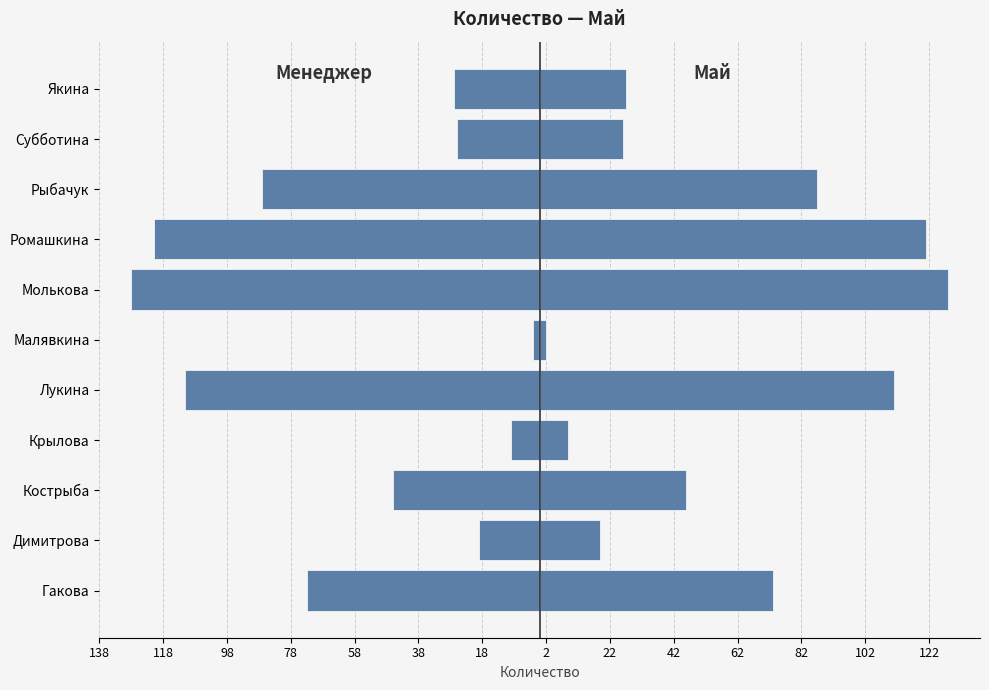

Which series has the largest total across all categories?

Количество (Май)